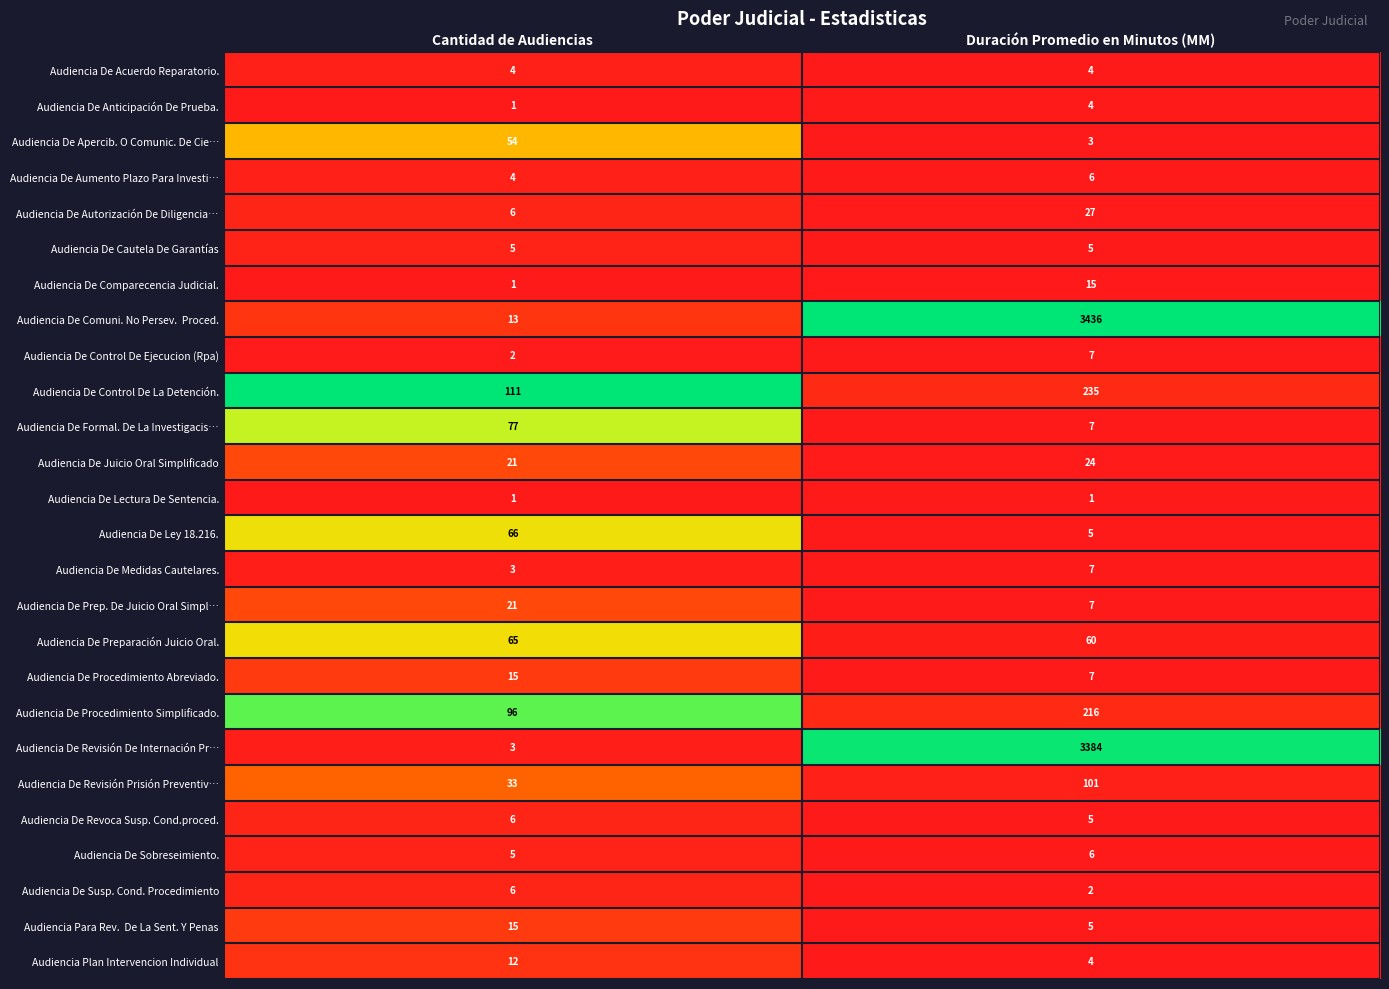

What is the sum of the Audiencia De Acuerdo Reparatorio. values at Duración Promedio en Minutos (MM) and Cantidad de Audiencias?

8